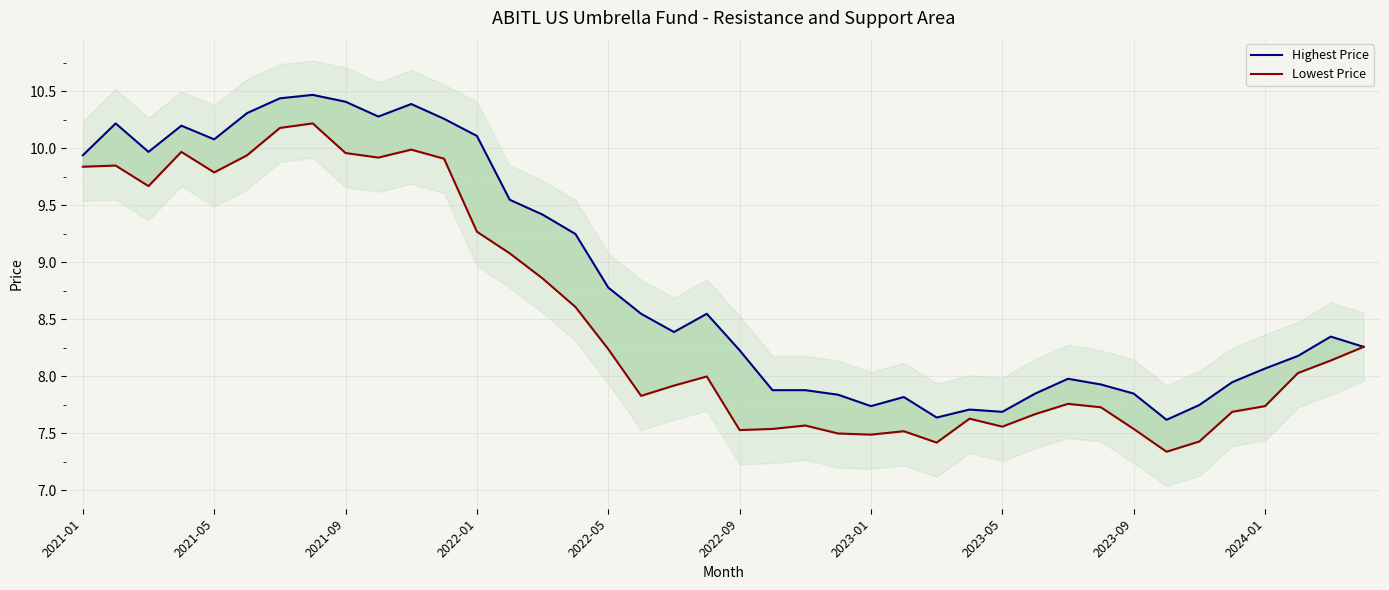

Is it true that Highest Price equals 11.4 at 2023-01?

False